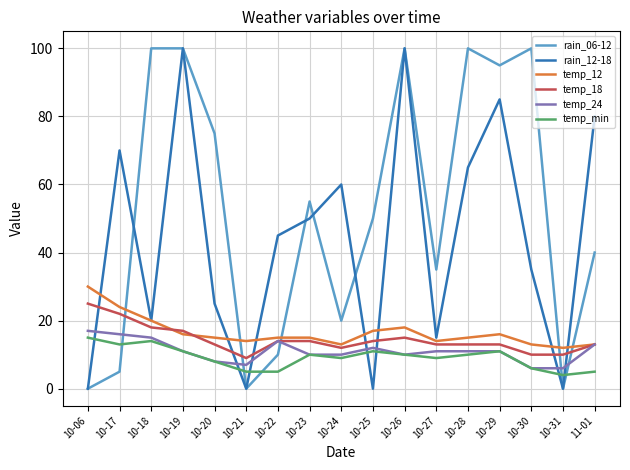

True or false: temp_18 and rain_06-12 intersect in this chart.

True